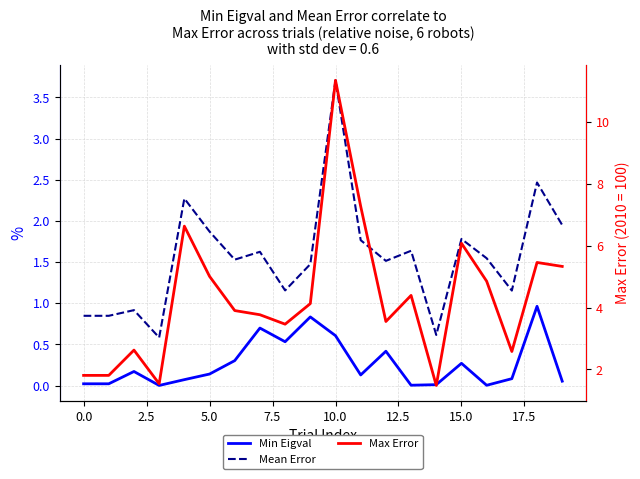

At which label does Max Error reach its peak?

10